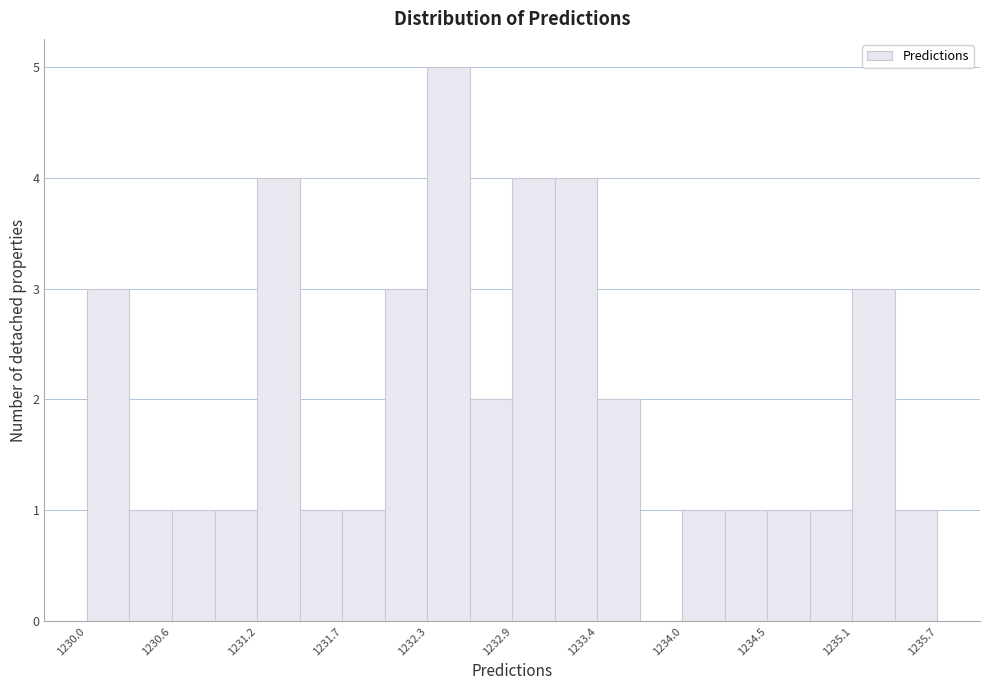

Around what value on the x-axis is the tallest bar? Give the approximate position of its centre, as read against the axis.

1232.4